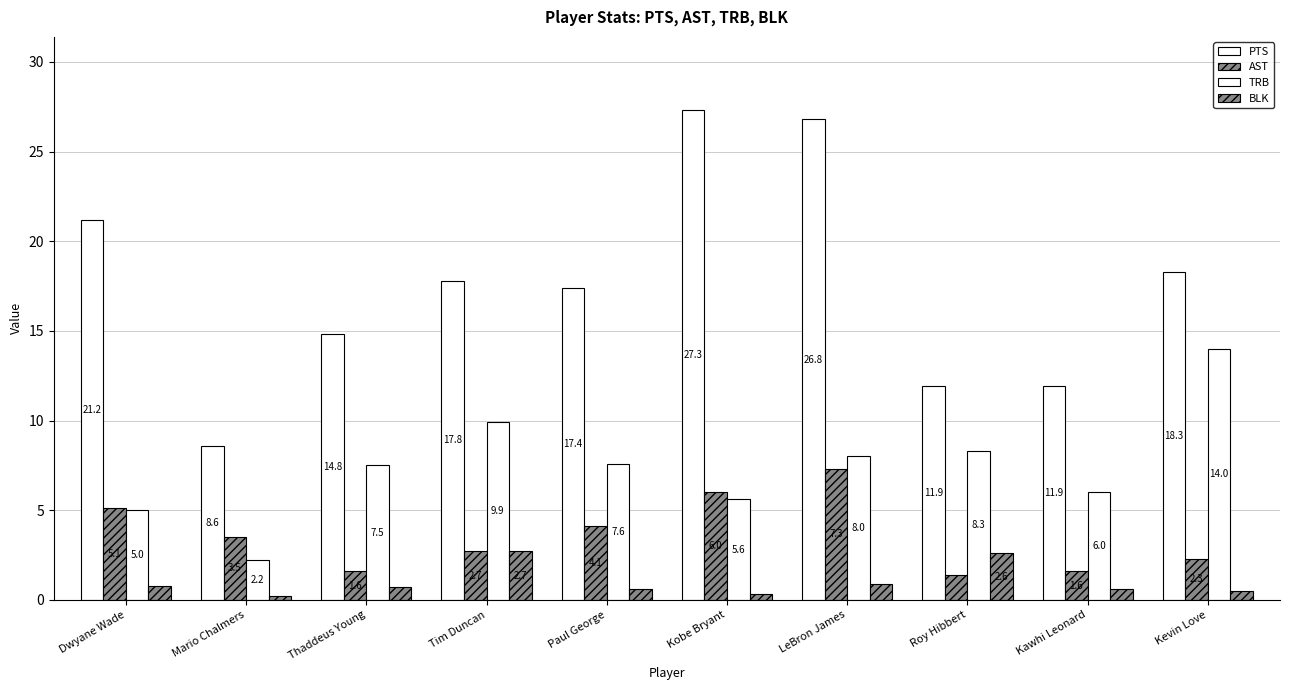

Is the value of BLK at Kawhi Leonard greater than the value of TRB at Dwyane Wade?

No